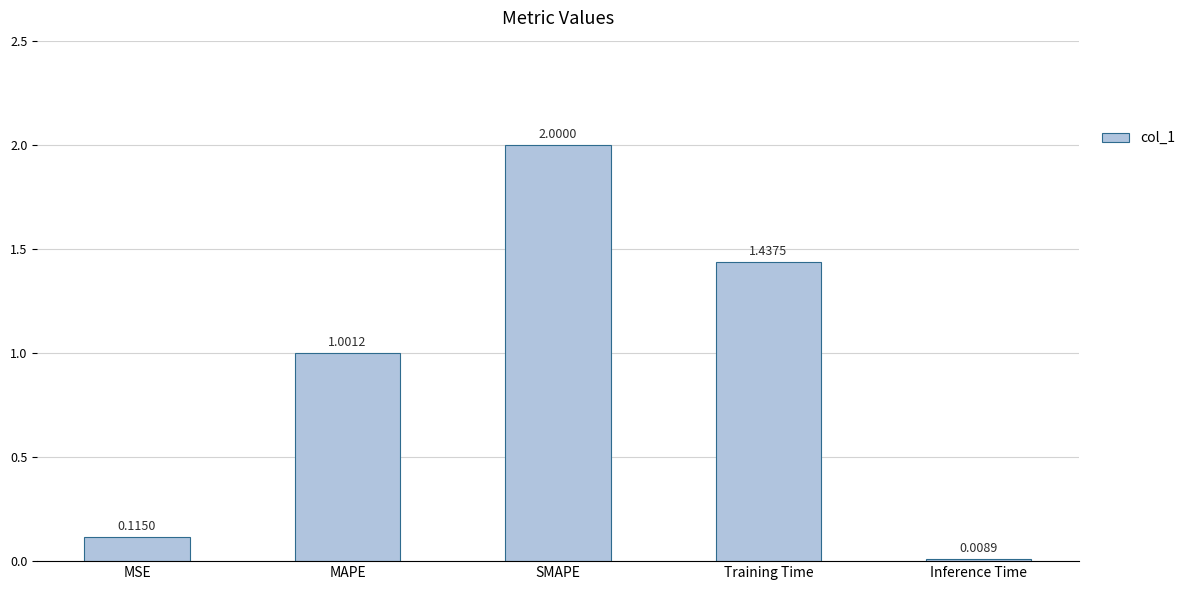

What is the difference between the second highest and second lowest values?

1.3